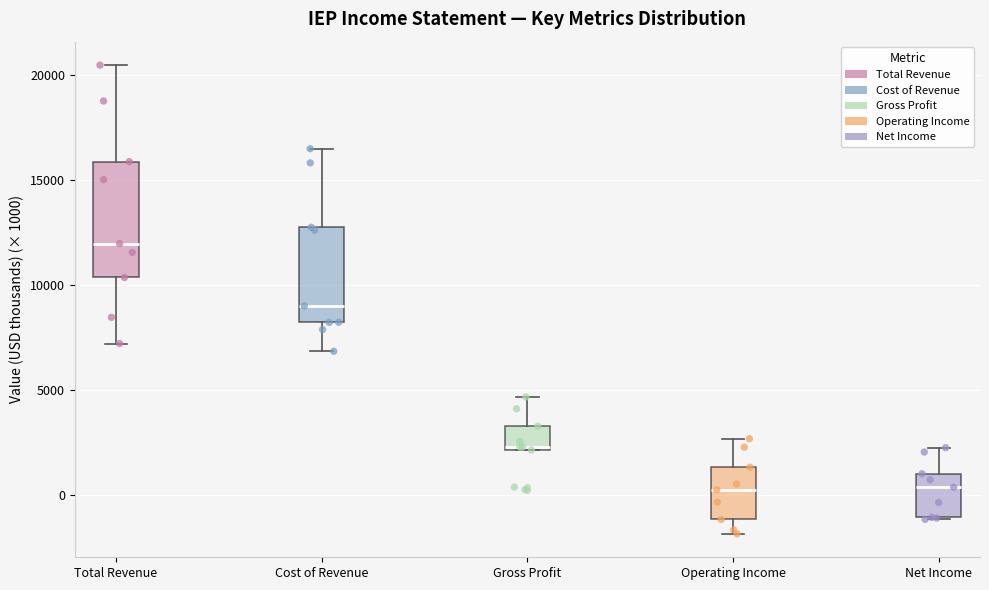

Reading left to right, transcribe this box plot: for each box, give where its median line is, the range the box spans, and where its two whiskers end, as read against the y-axis. The values are not printed on the chart, so give them approximately, as read against the axis.

Total Revenue: median 12000, box 10500 to 16000, whiskers 7000 to 20500
Cost of Revenue: median 9000, box 8000 to 12500, whiskers 7000 to 16500
Gross Profit: median 2500, box 2000 to 3500, whiskers 2000 to 4500
Operating Income: median 0, box -1000 to 1500, whiskers -2000 to 2500
Net Income: median 500, box -1000 to 1000, whiskers -1000 to 2000